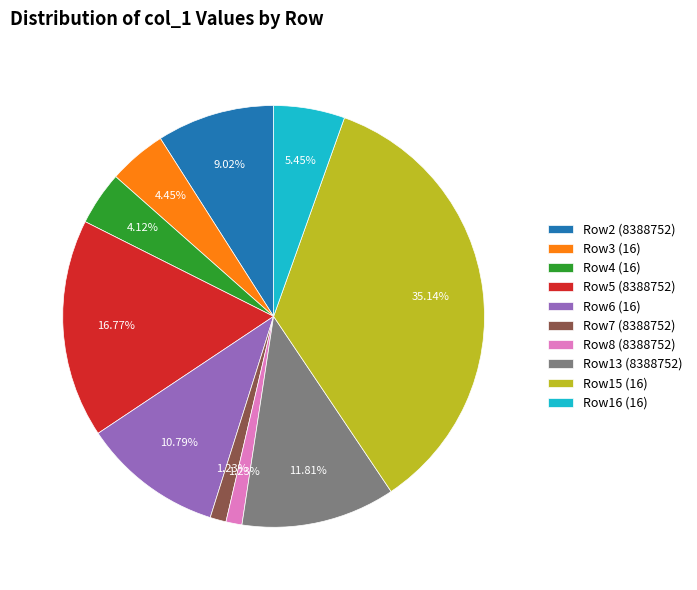

Combined, do Row15 (16) and Row3 (16) account for over 50%?

No